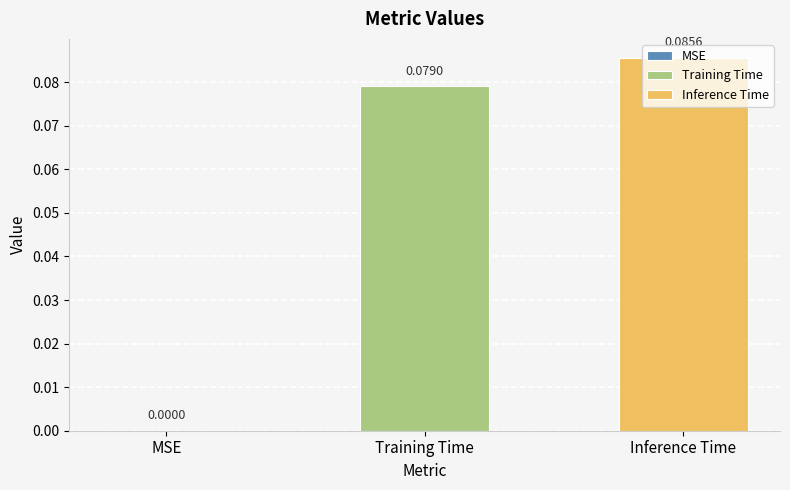

Which series has the widest spread of values?

Training Time